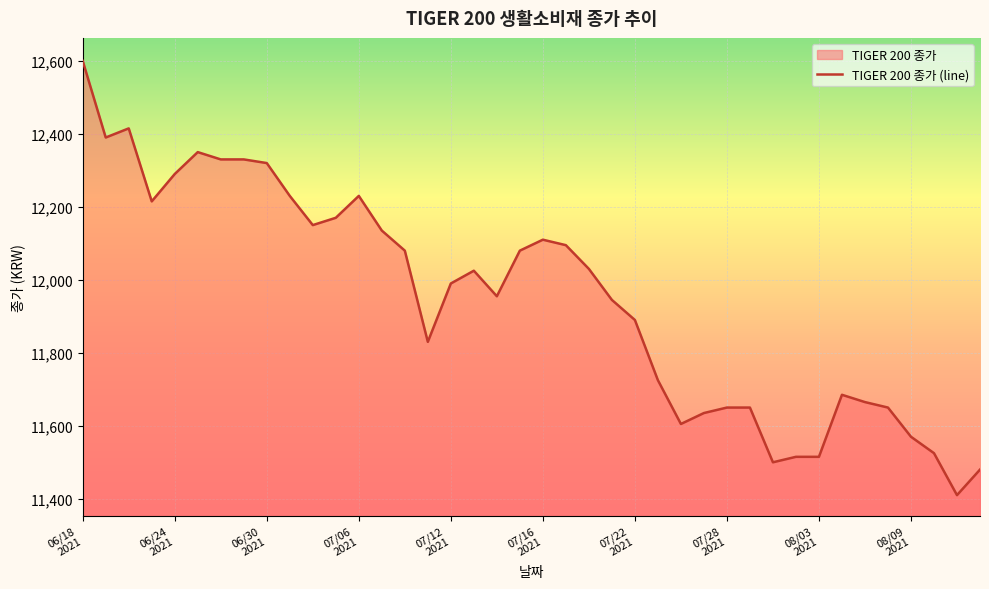

What is the difference between the maximum and minimum values?

1190